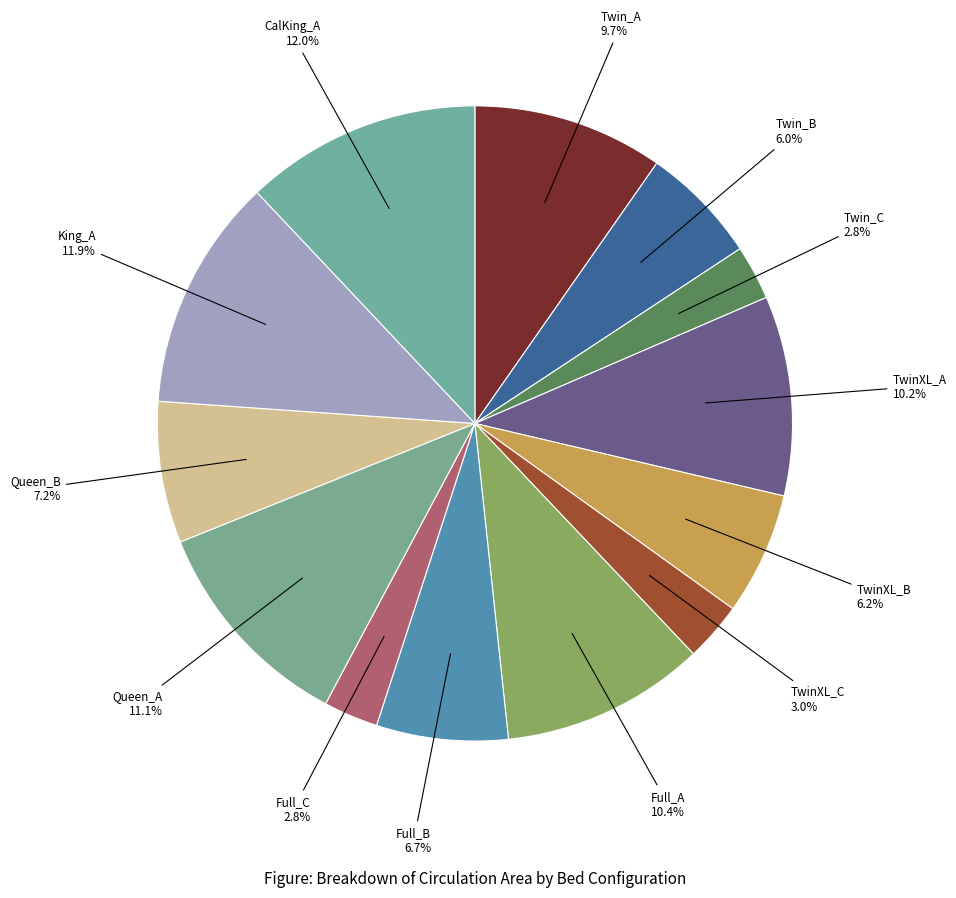

The Queen_B slice represents 7% of the pie. True or false?

True